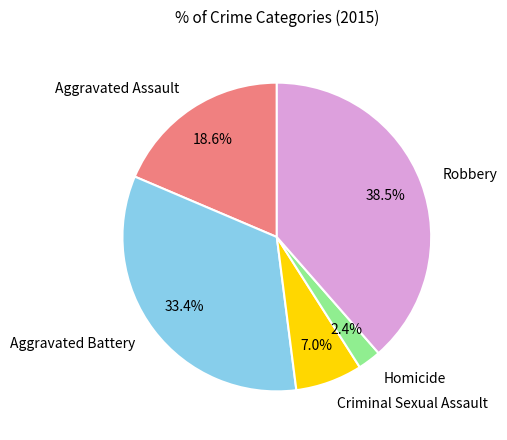

Which slice is the largest?

Robbery